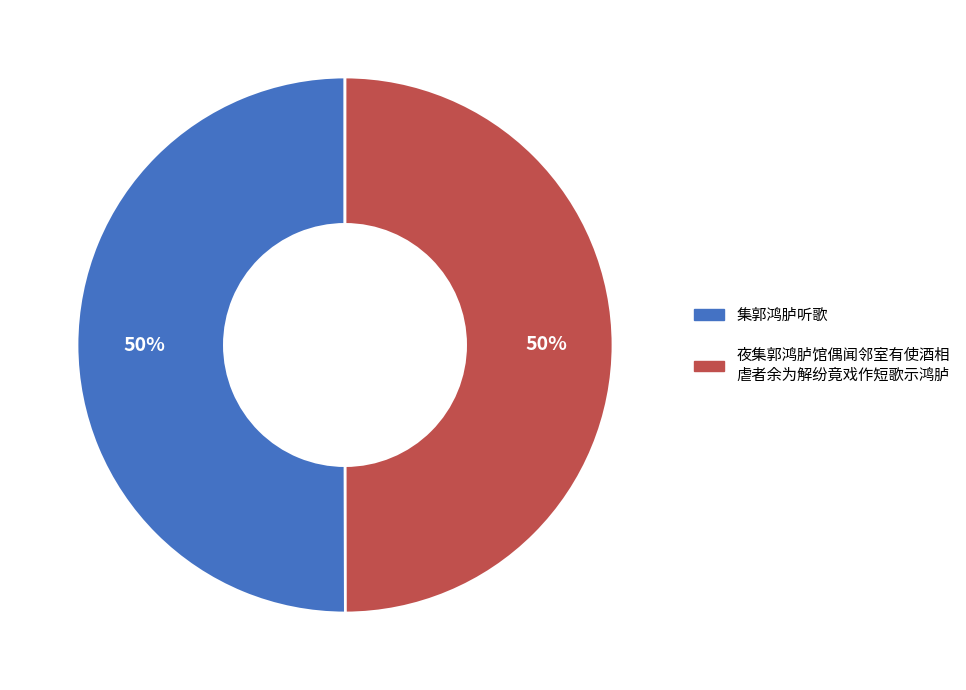

To the nearest percent, what is the average slice percentage?

50%